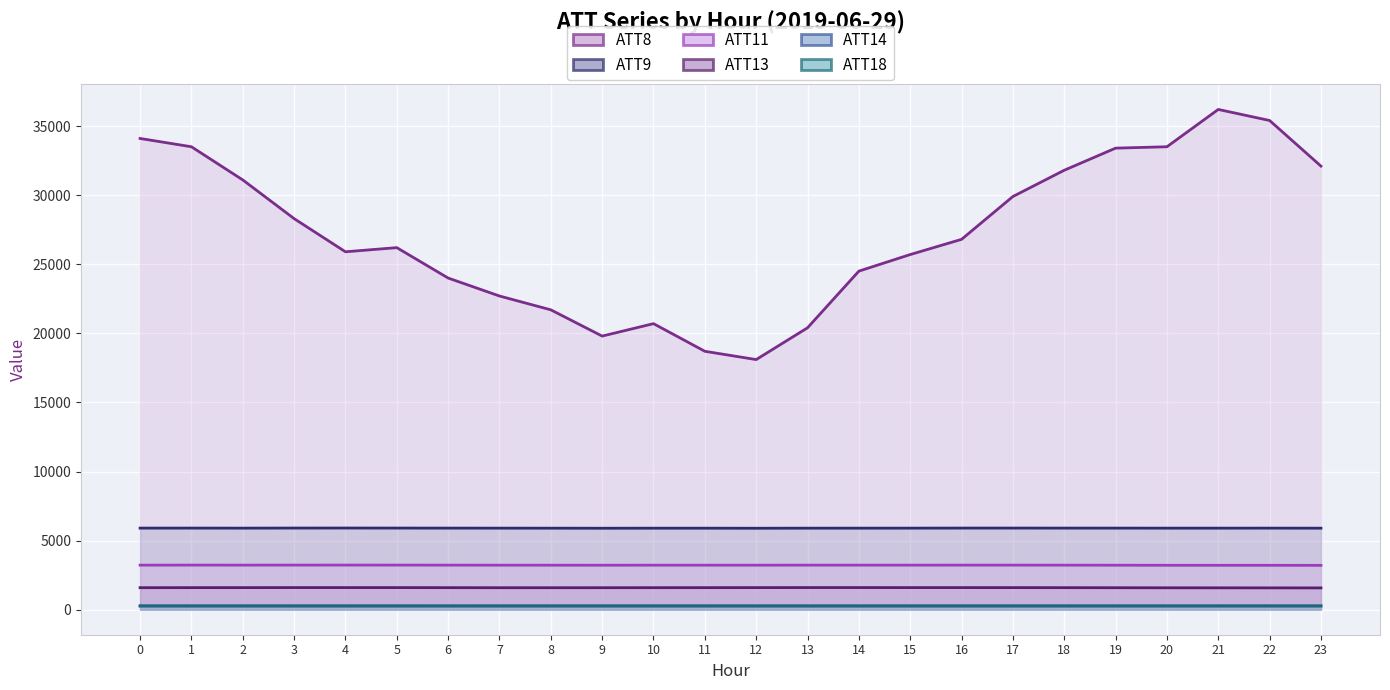

True or false: ATT11 (line) and ATT9 (line) cross at least once.

False